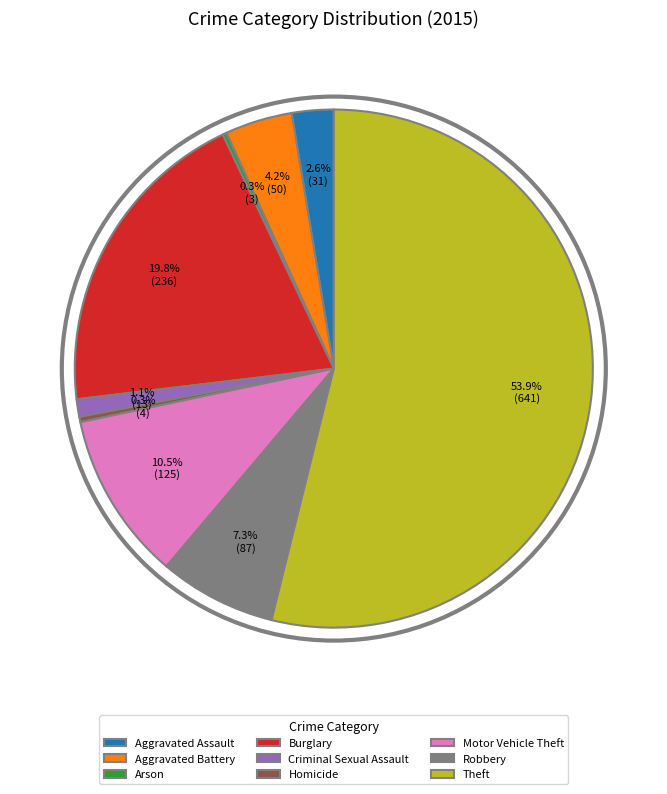

To the nearest percent, what is the difference between the Criminal Sexual Assault and Theft slice percentages?

53%